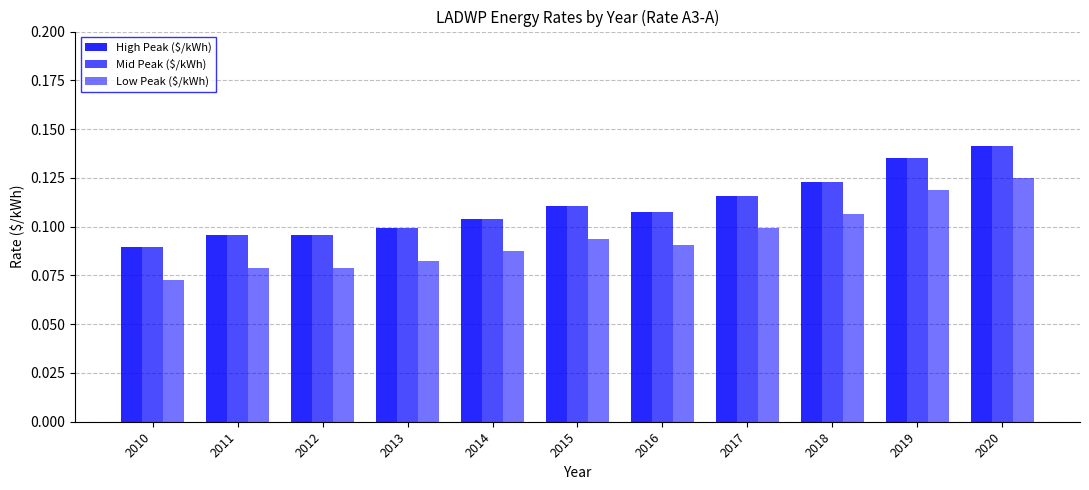

Which category has the highest value across all series?

2020